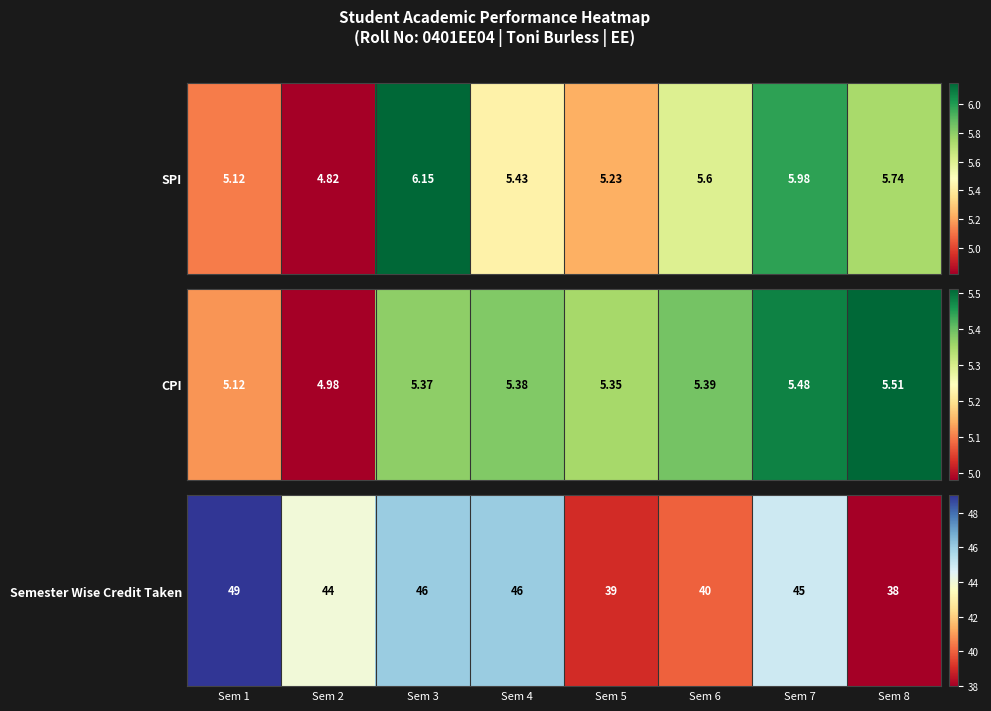

Which has a higher value, Sem 7 or Sem 8?

Sem 7